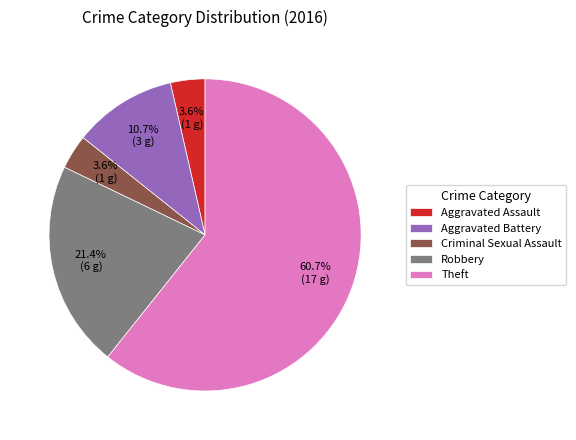

Does Aggravated Assault represent more than half of the total?

No